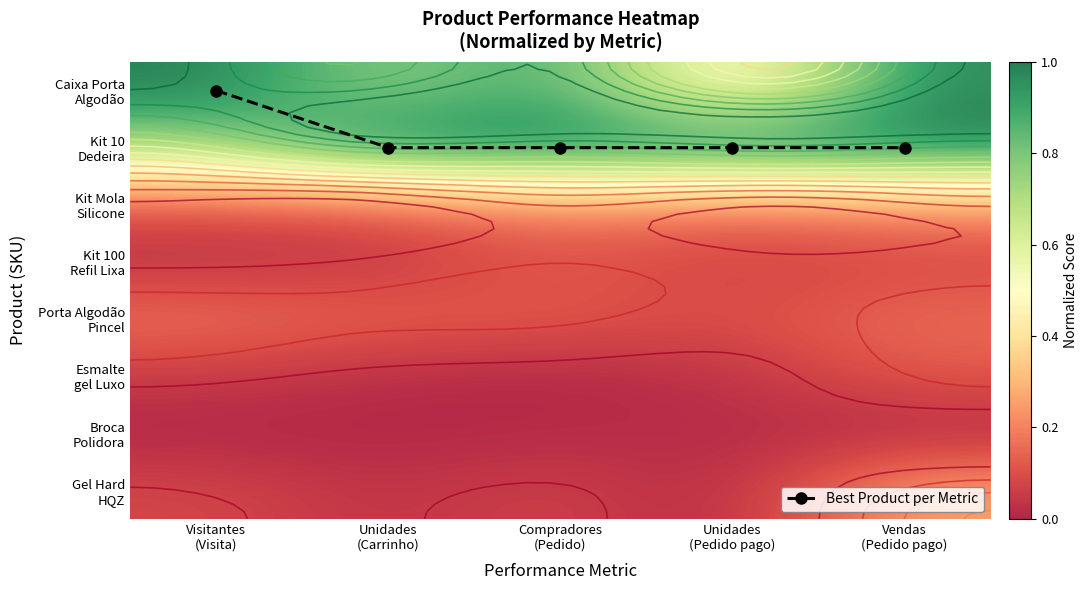

Is it true that Esmalte gel Luxo equals 0.1 at Unidades (Pedido pago)?

False